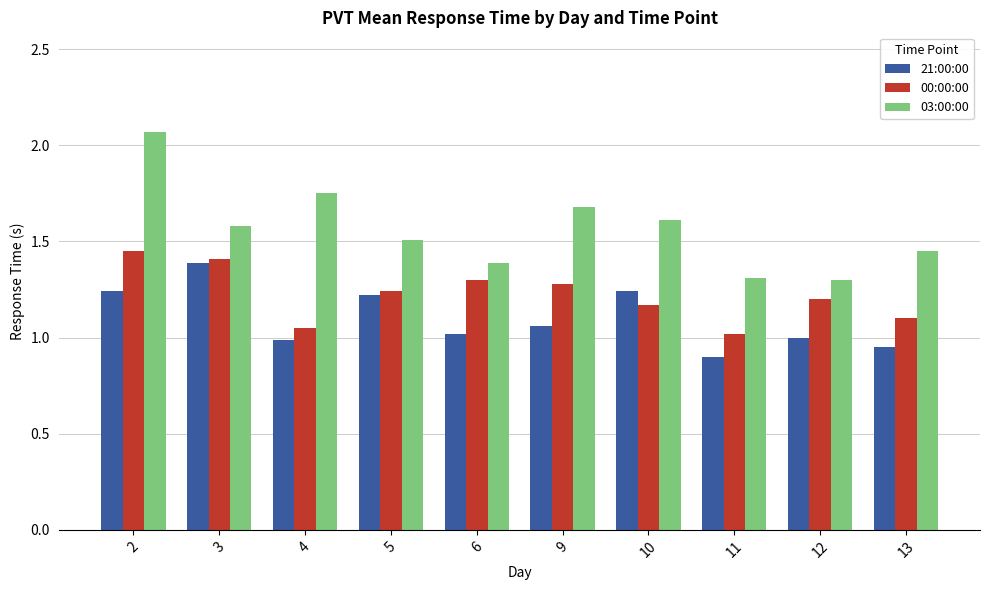

What is the difference between the 03:00:00 values at 10 and 13?

0.2